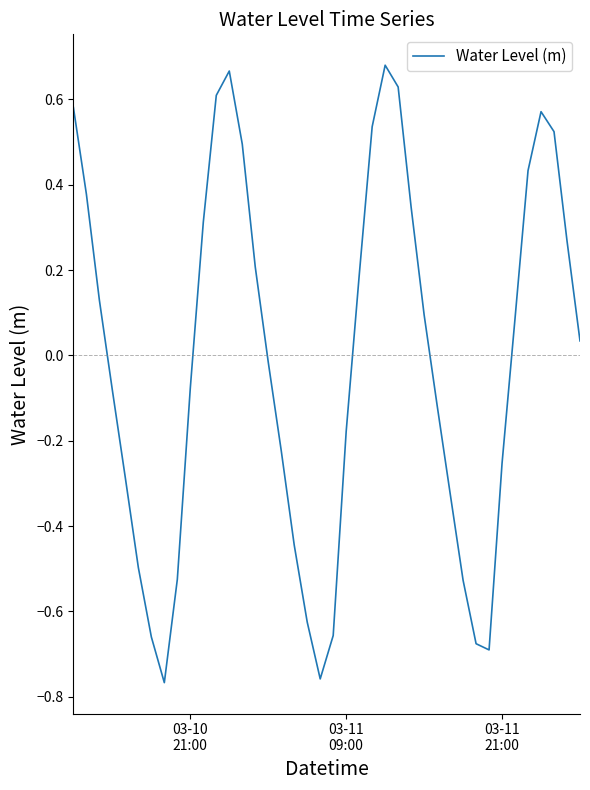

What is the difference between the maximum and minimum values?

1.4